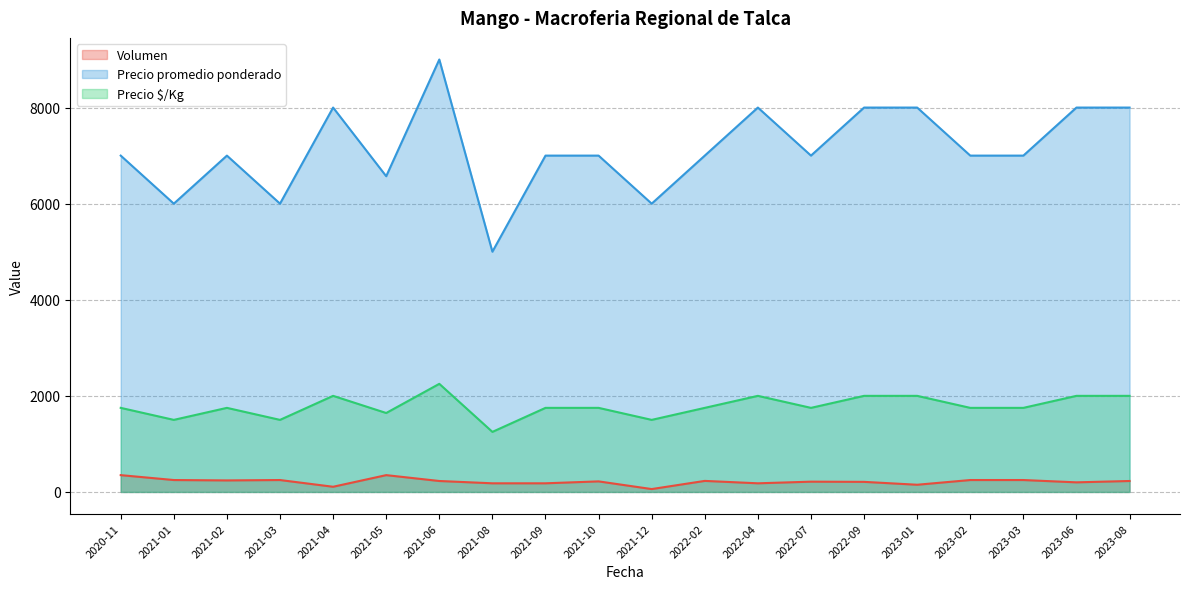

What is the value of the Precio promedio ponderado point at the 11th from the left?

6000